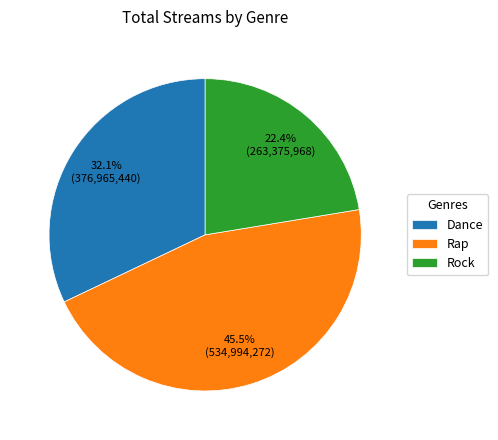

Approximately how many times larger is the value at Dance compared to Rock?

1.4